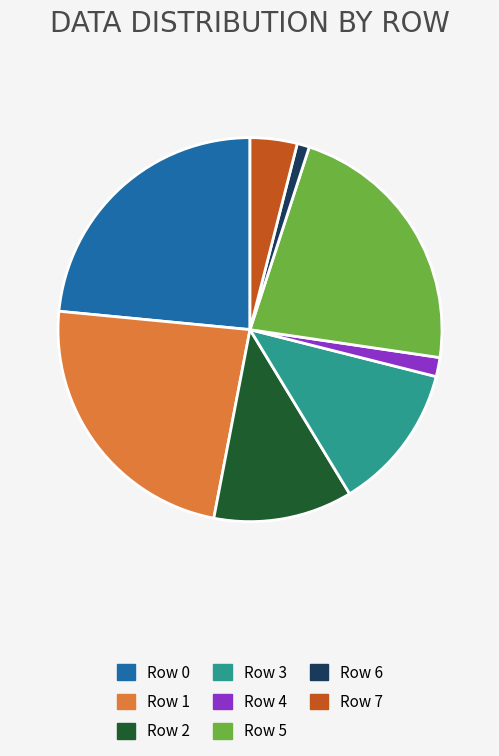

The Row 6 slice represents 1% of the pie. True or false?

True